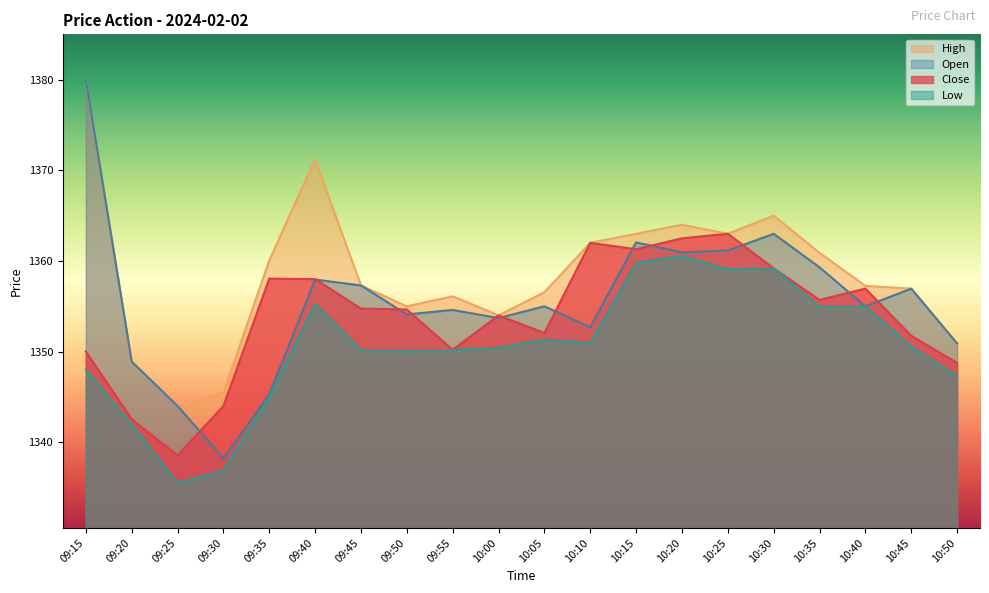

The value of Open at 10:30 is 1363.0. True or false?

True